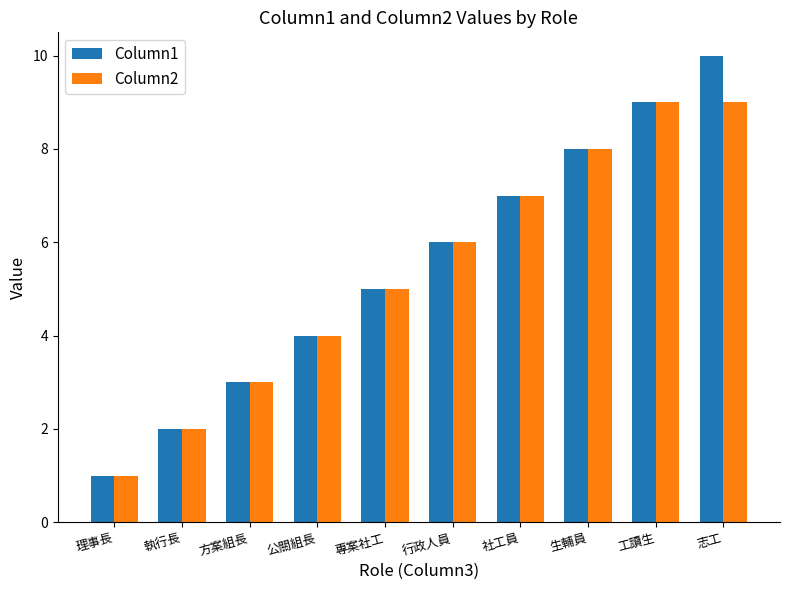

Reading left to right, what are all the values shown in this chart?

Column1: 1	2	3	4	5	6	7	8	9	10
Column2: 1	2	3	4	5	6	7	8	9	9